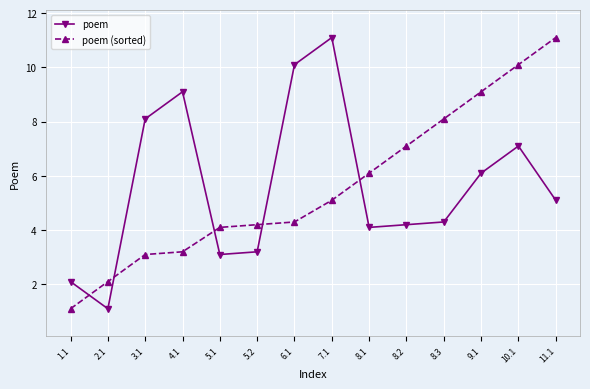

Reading left to right, transcribe all the data shown in this chart.

poem: 1.1=2.1	2.1=1.1	3.1=8.1	4.1=9.1	5.1=3.1	5.2=3.2	6.1=10.1	7.1=11.1	8.1=4.1	8.2=4.2	8.3=4.3	9.1=6.1	10.1=7.1	11.1=5.1
poem (sorted): 1.1=1.1	2.1=2.1	3.1=3.1	4.1=3.2	5.1=4.1	5.2=4.2	6.1=4.3	7.1=5.1	8.1=6.1	8.2=7.1	8.3=8.1	9.1=9.1	10.1=10.1	11.1=11.1